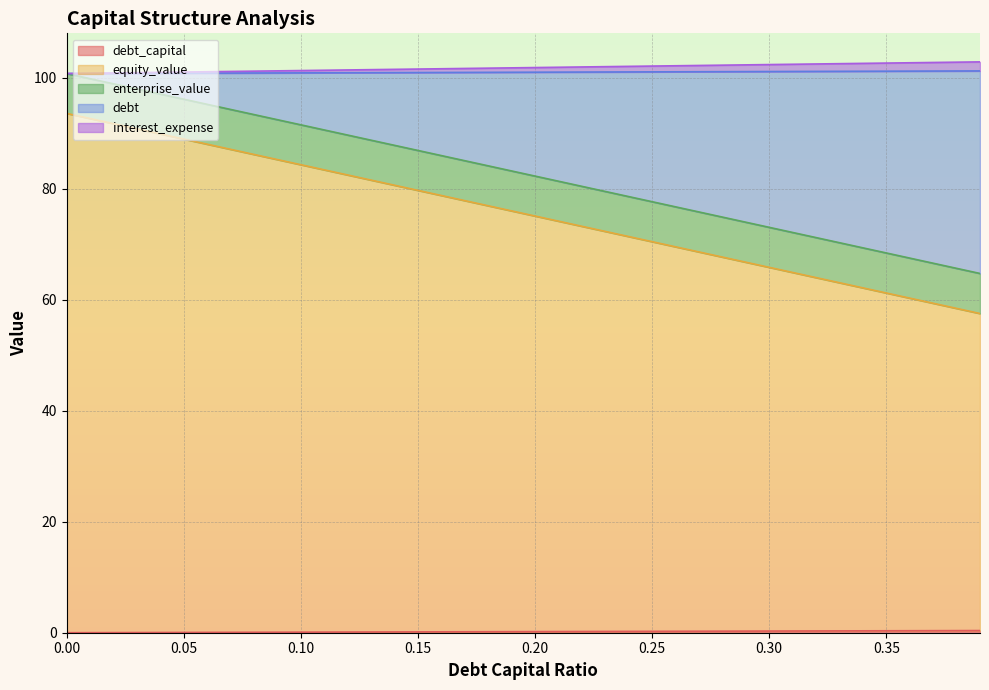

What is the sum of the debt_capital values at 0.1 and 0.28?

0.4